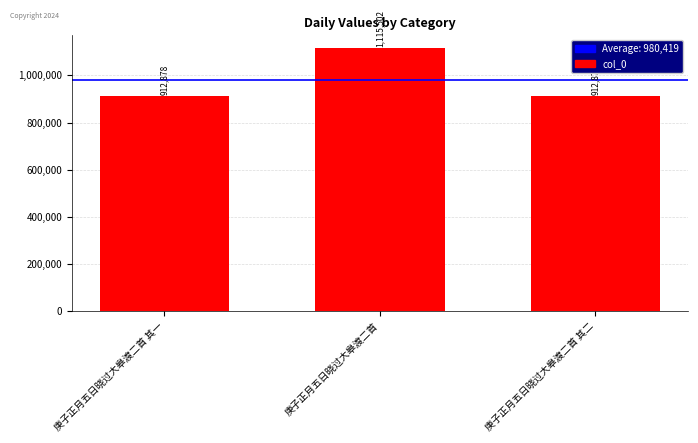

List the labels in order of value, largest first.

庚子正月五日晓过大皋渡二首, 庚子正月五日晓过大皋渡二首 其一, 庚子正月五日晓过大皋渡二首 其二